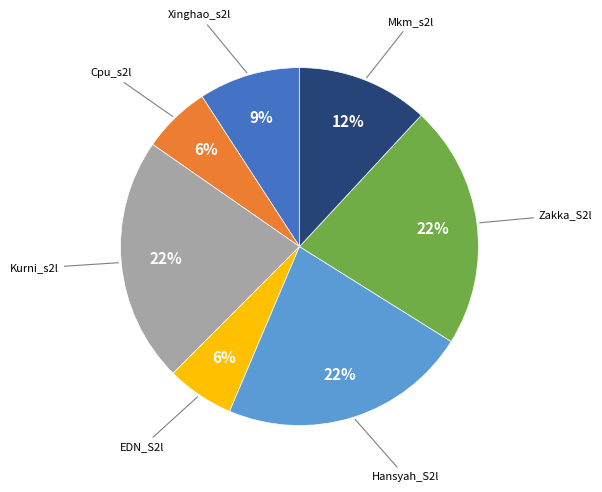

To the nearest percent, what is the average slice percentage?

14%